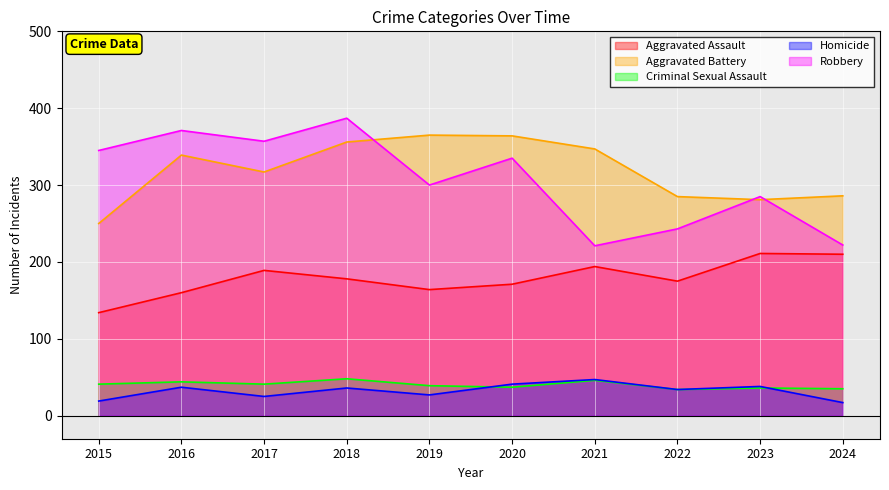

Which series has the widest spread of values?

Robbery